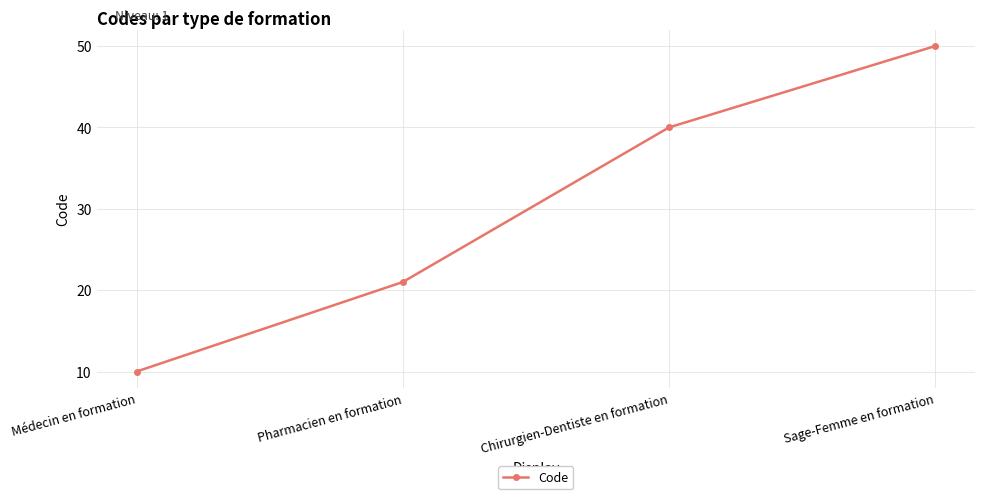

True or false: there are more than 0 points higher than both neighbors.

False